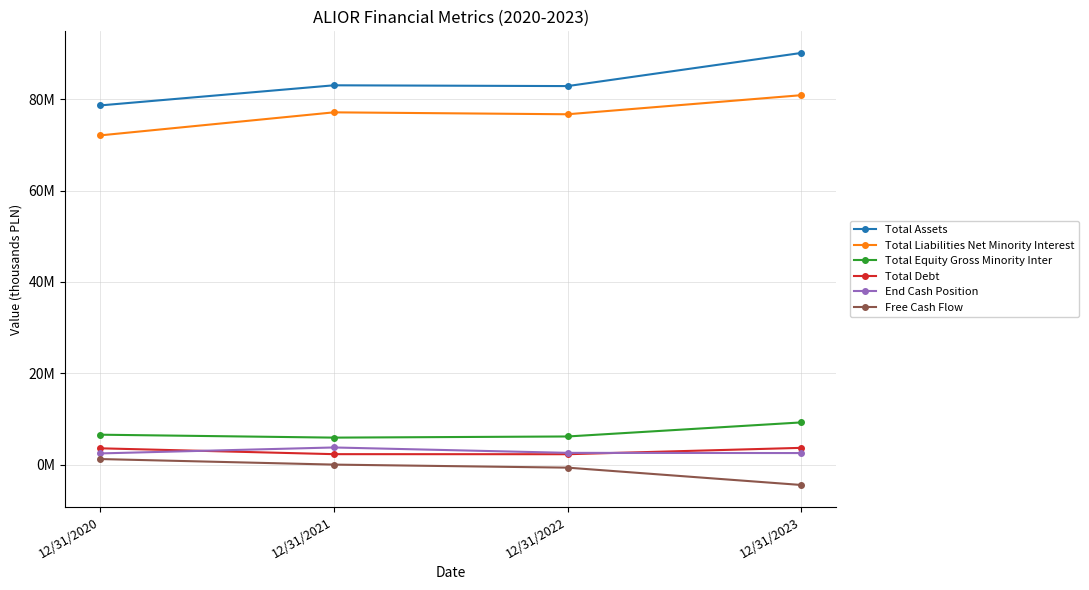

At how many categories does at least one series exceed 52164730?

4